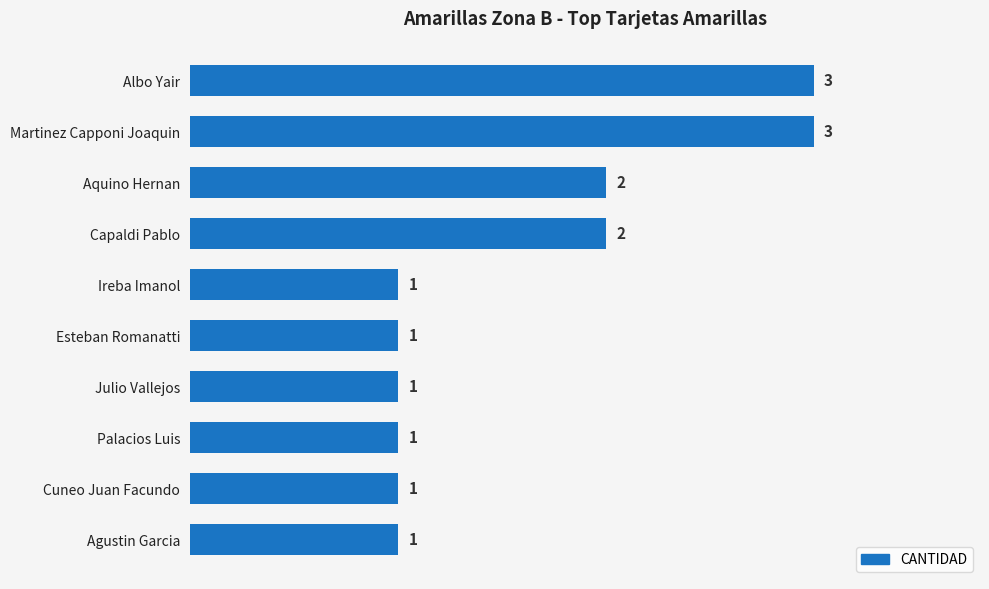

What is the sum of the values at Martinez Capponi Joaquin and Esteban Romanatti?

4